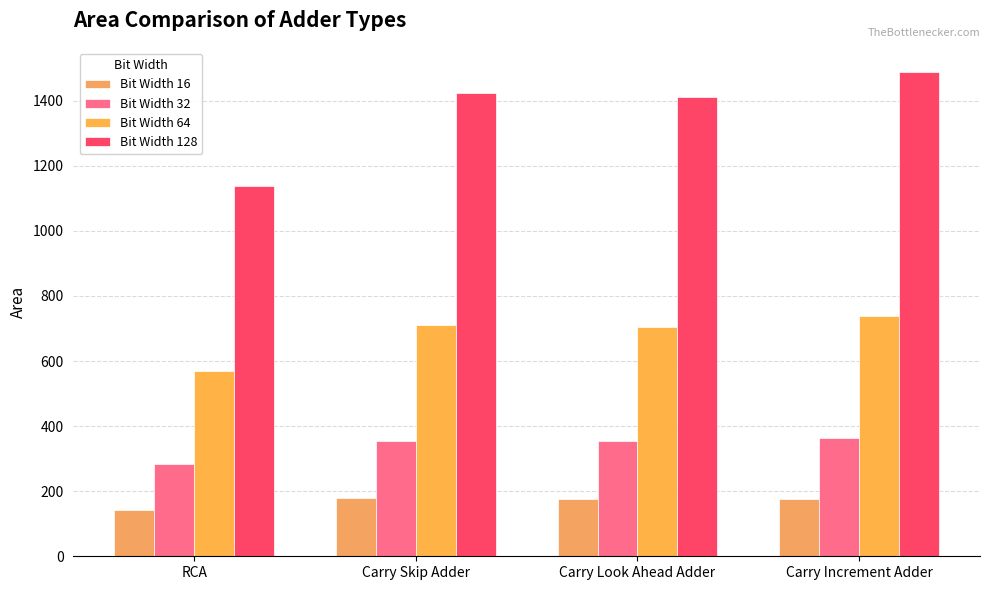

What is the sum of the Bit Width 32 values at Carry Skip Adder and Carry Increment Adder?

719.2